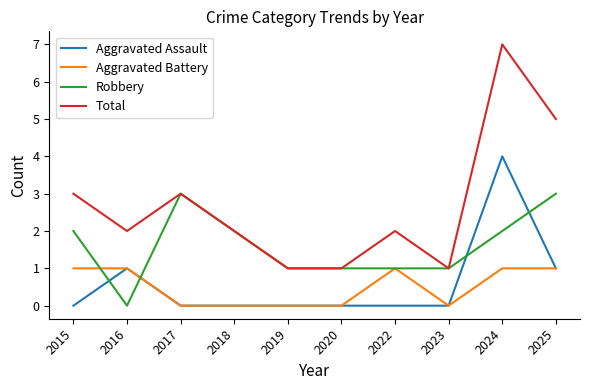

The Total series shows 7 at 2024. True or false?

True